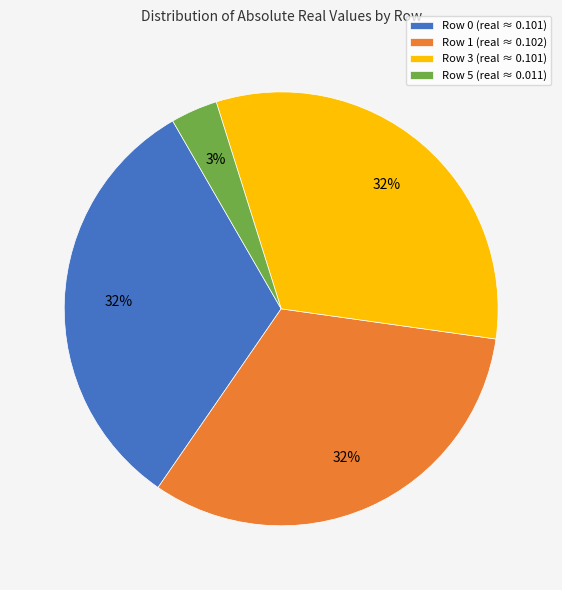

What percentage is the Row 1 (real ≈ 0.102) slice, to the nearest percent?

32%